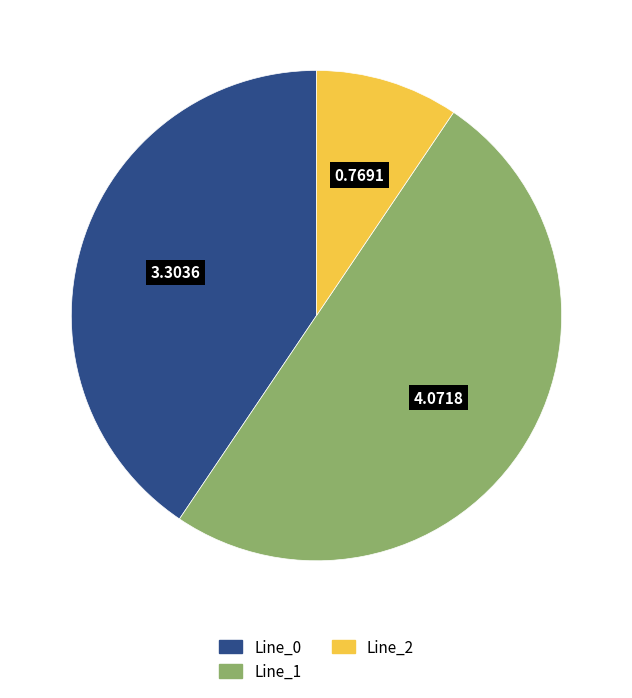

Is Line_2 the majority of the pie?

No